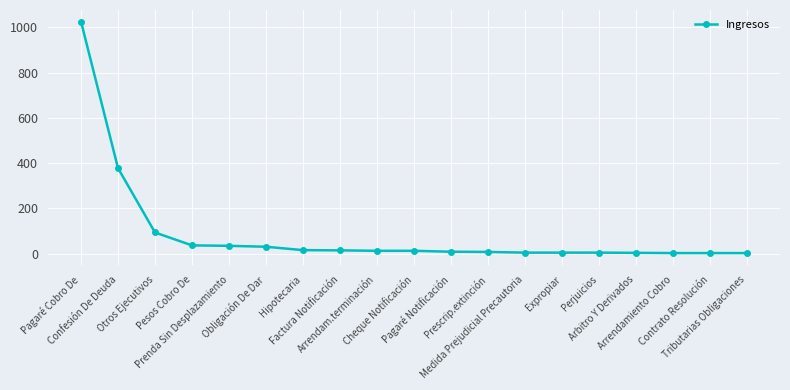

What is the greatest value displayed?

1025